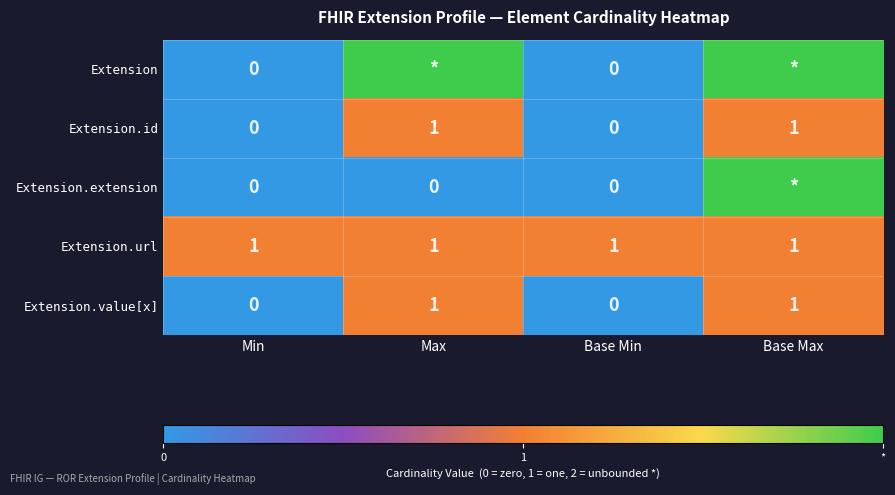

Count the Extension.id values in the range 0 to 1.

4